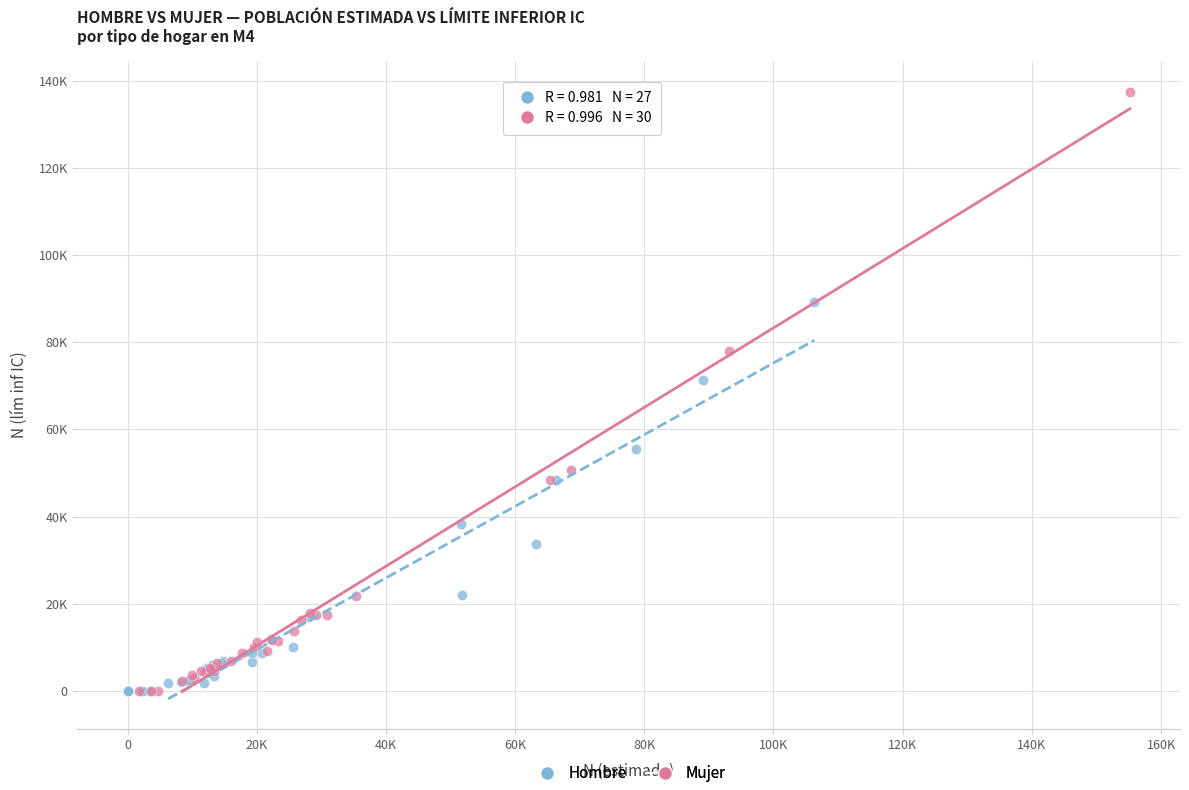

What are all the series names shown in the legend?

Hombre, Mujer